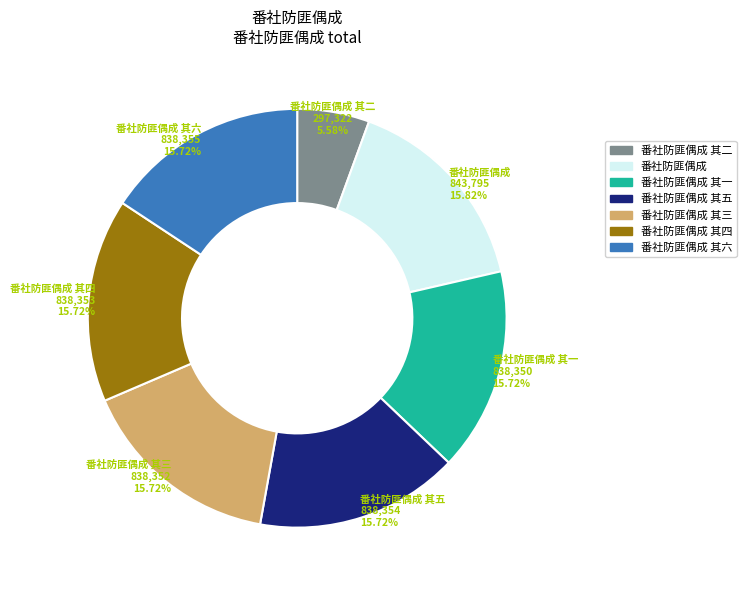

The 番社防匪偶成 其五 slice represents 21% of the pie. True or false?

False